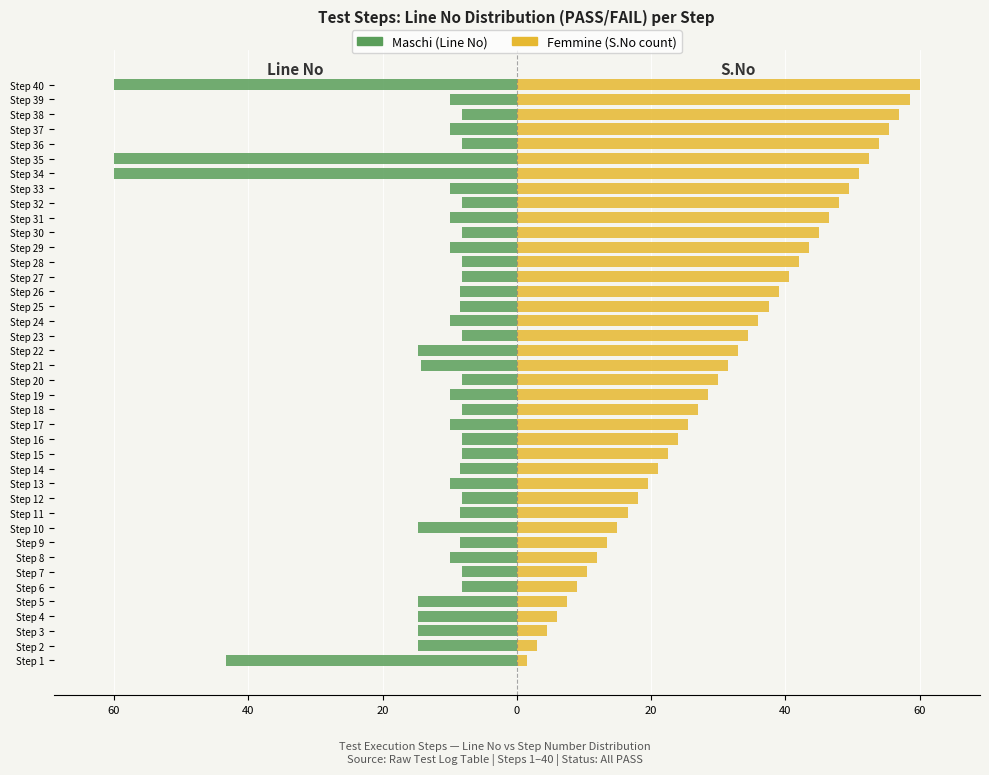

What is the greatest value displayed?

60.0